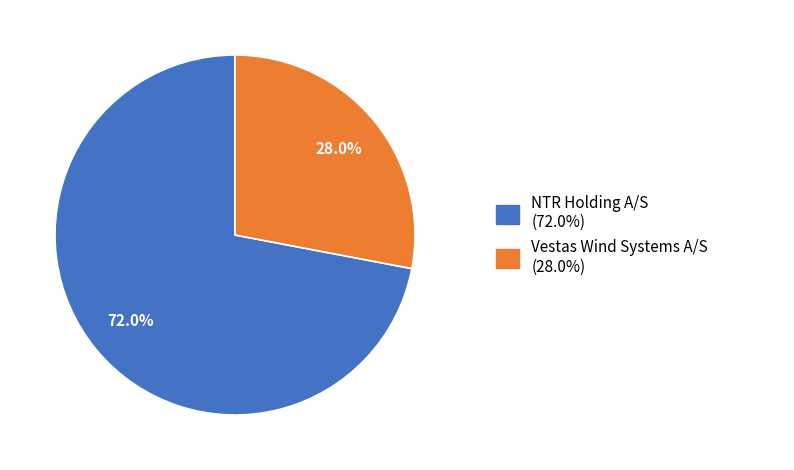

Is there a majority slice in this chart?

Yes